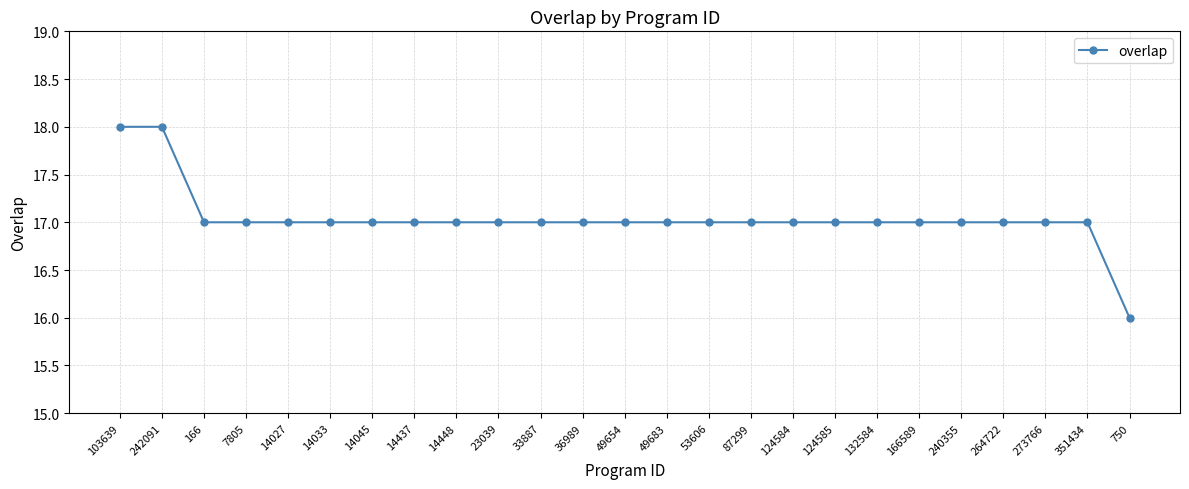

What is the average value?

17